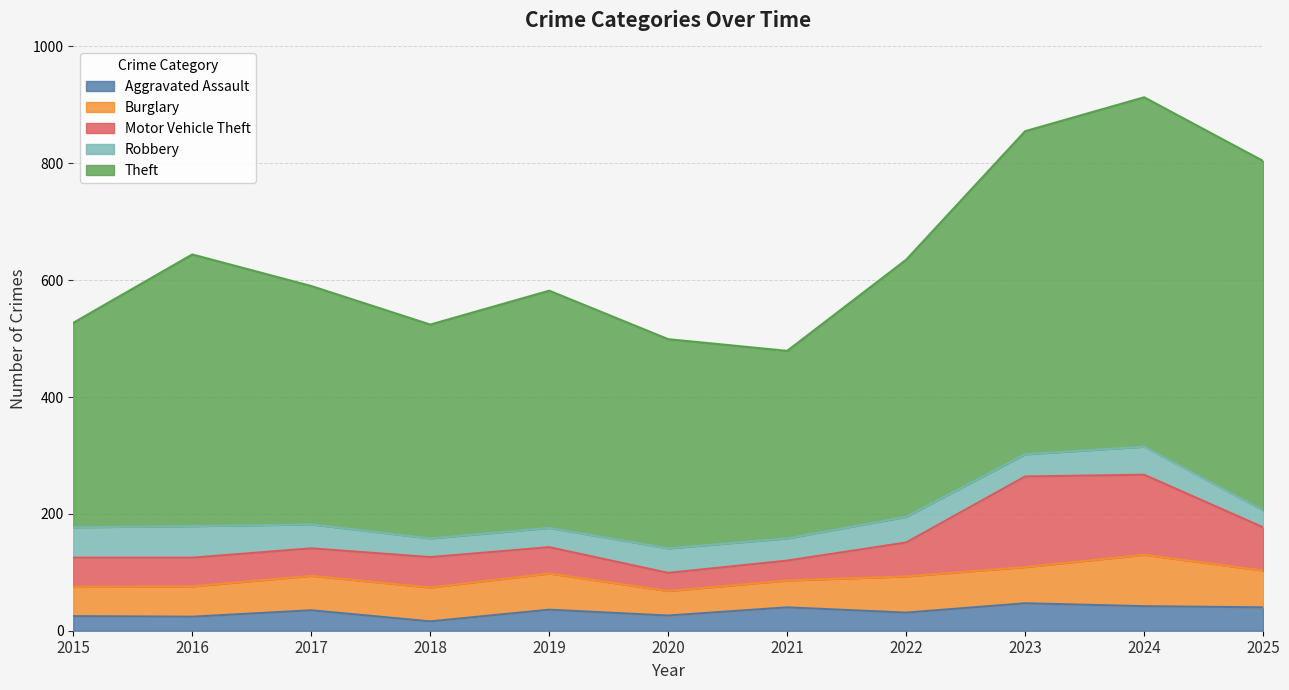

Which series has the largest total across all categories?

Theft